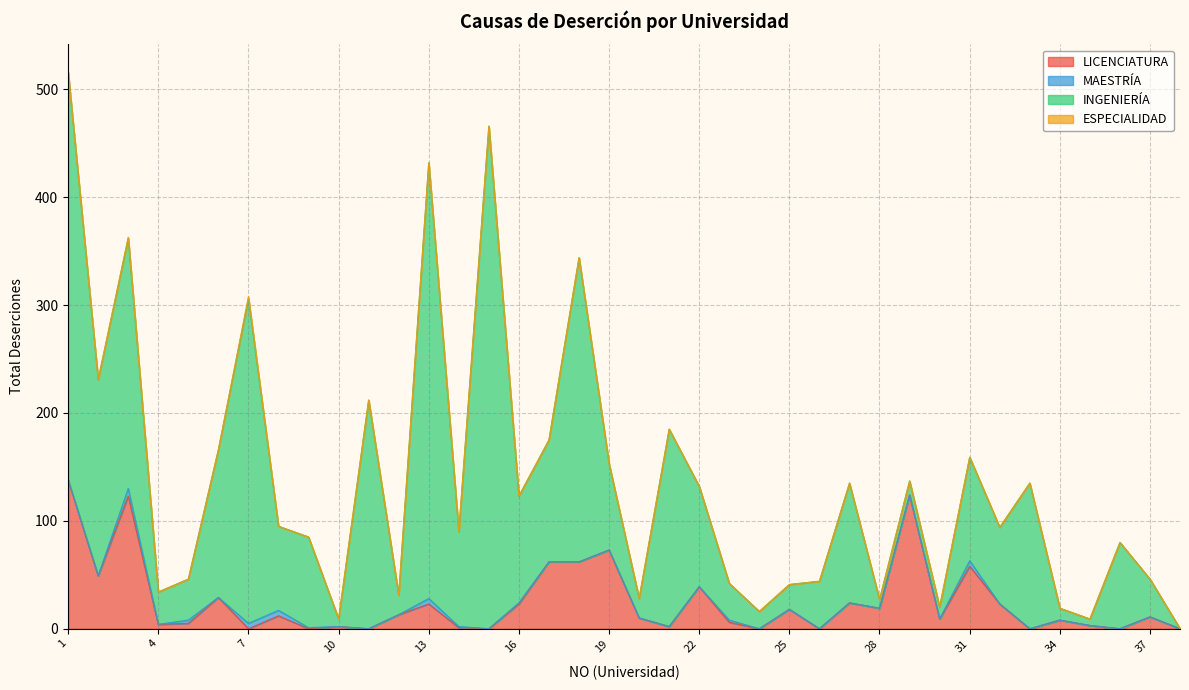

Read the INGENIERÍA value at 2, to the nearest 10.

180